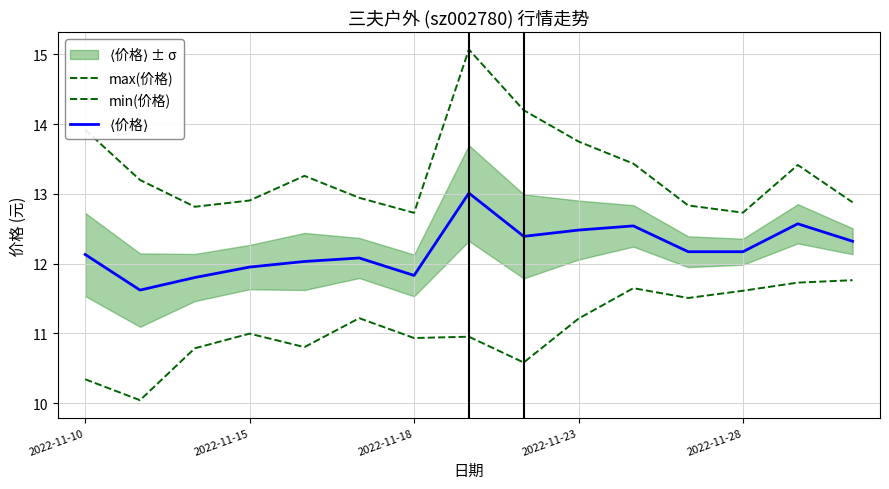

What is the minimum value shown in the chart?

10.0